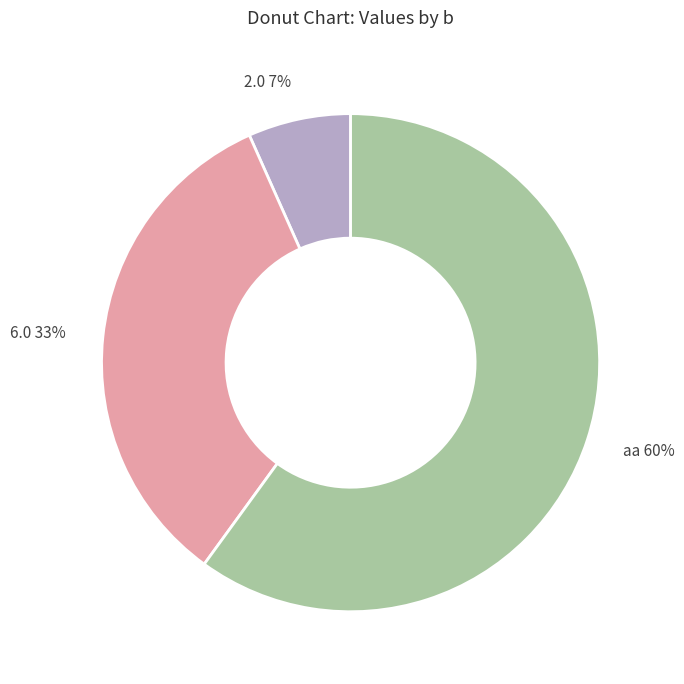

Is there a majority slice in this chart?

Yes